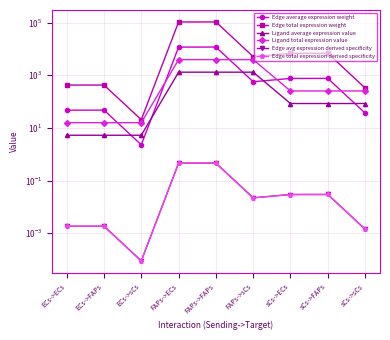

What is the difference between the maximum and minimum values in the Ligand average expression value series?

1307.4